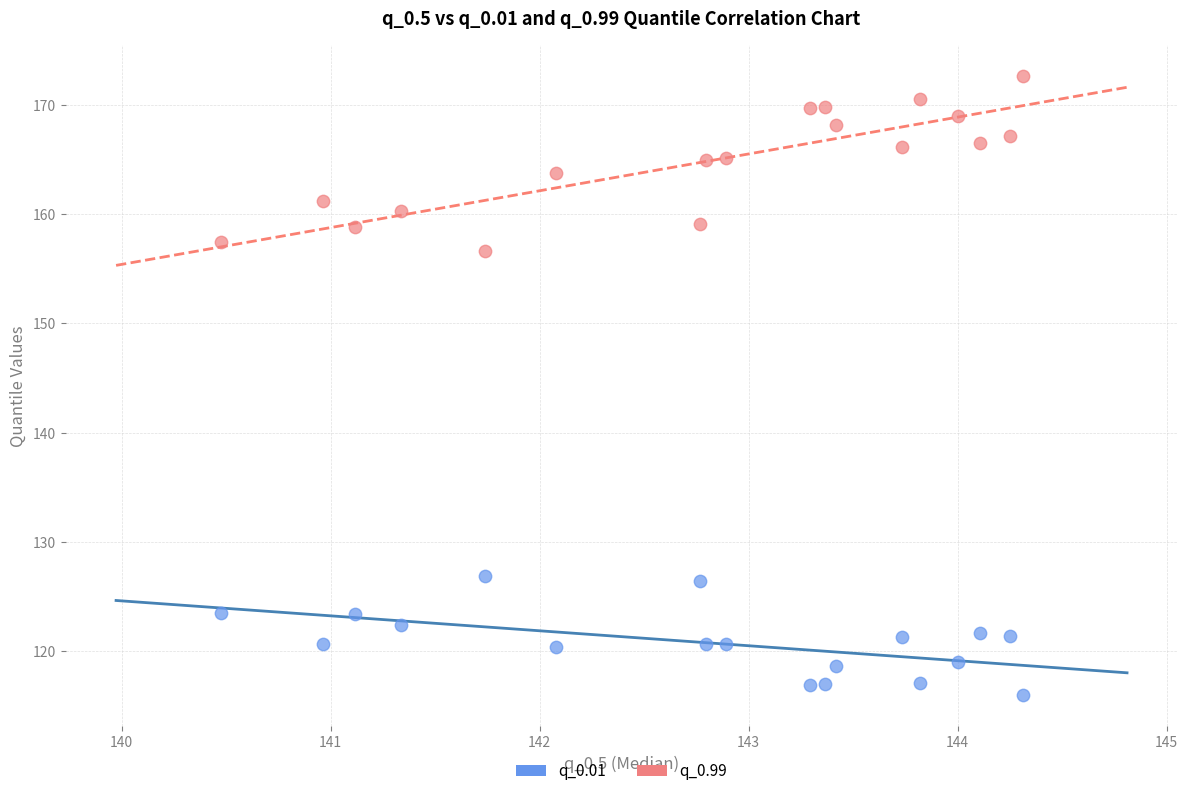

Which series has the widest spread of Y values?

q_0.99